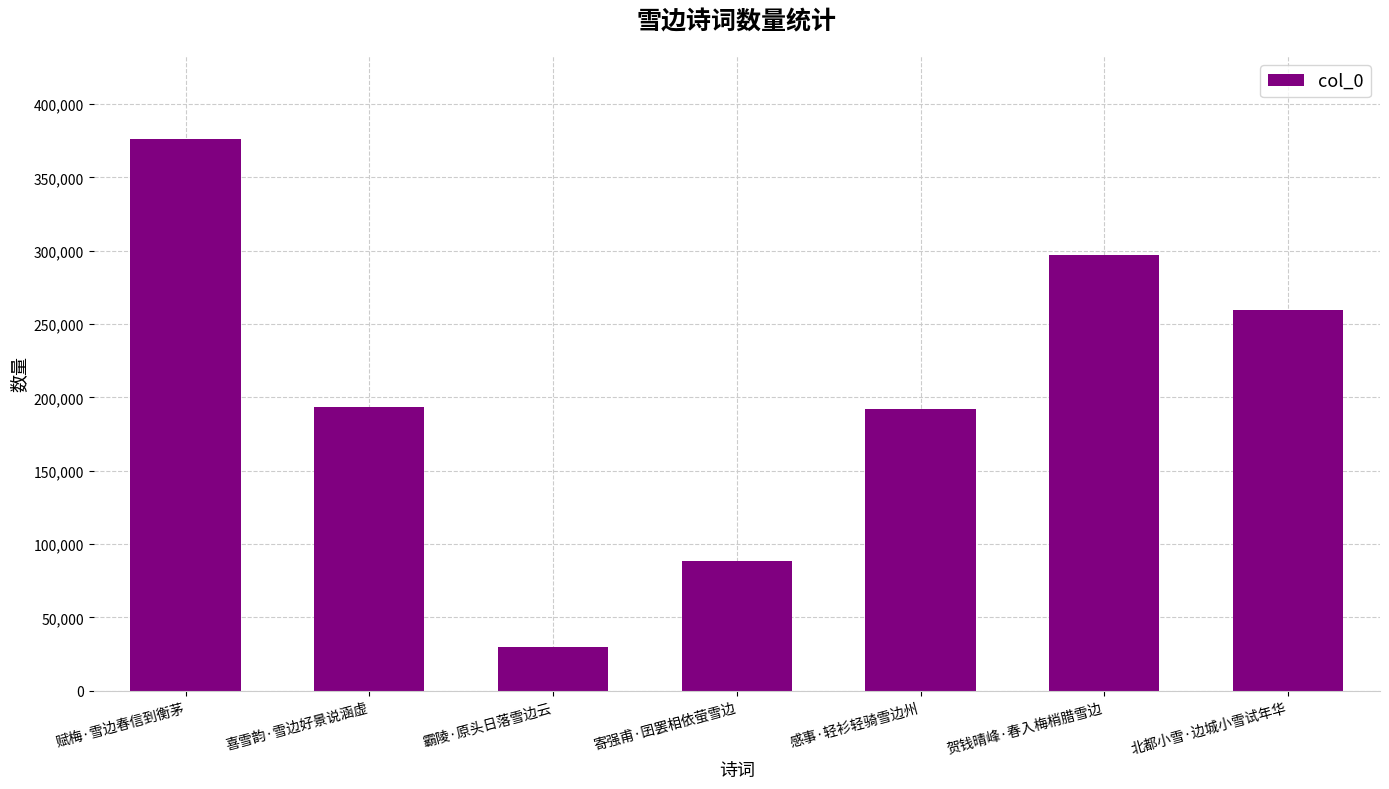

What is the difference between the values at 感事·轻衫轻骑雪边州 and 赋梅·雪边春信到衡茅?

184070